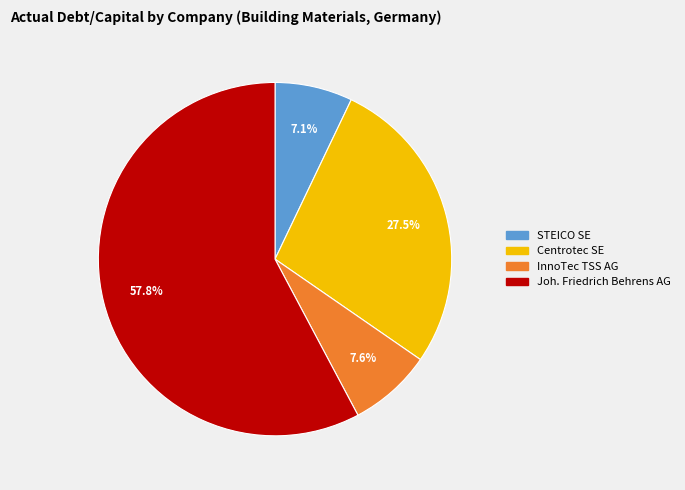

Does Joh. Friedrich Behrens AG represent more than half of the total?

Yes